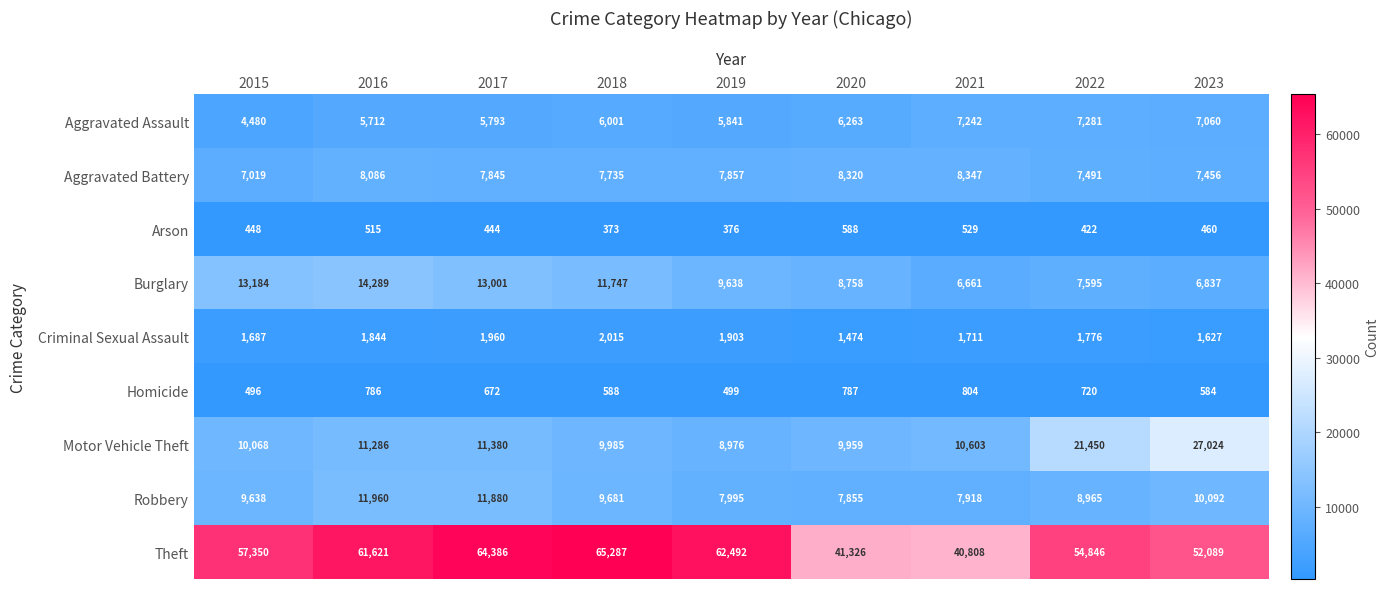

Which series changed the most between 2015 and 2016?

Theft